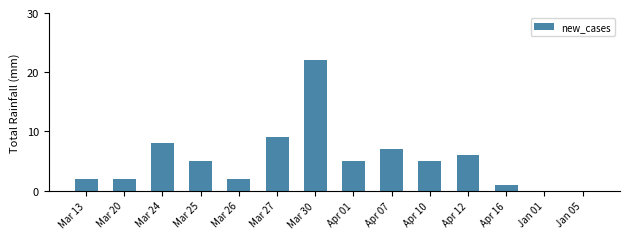

True or false: the data shows 1 at Mar 20.

False